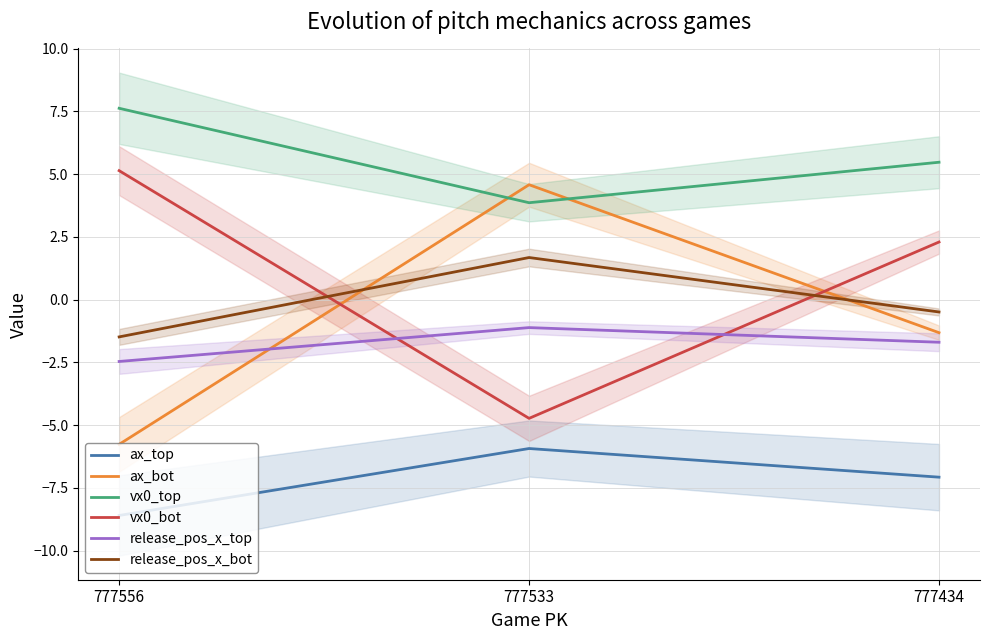

How many values in the vx0_top series are below 5?

1